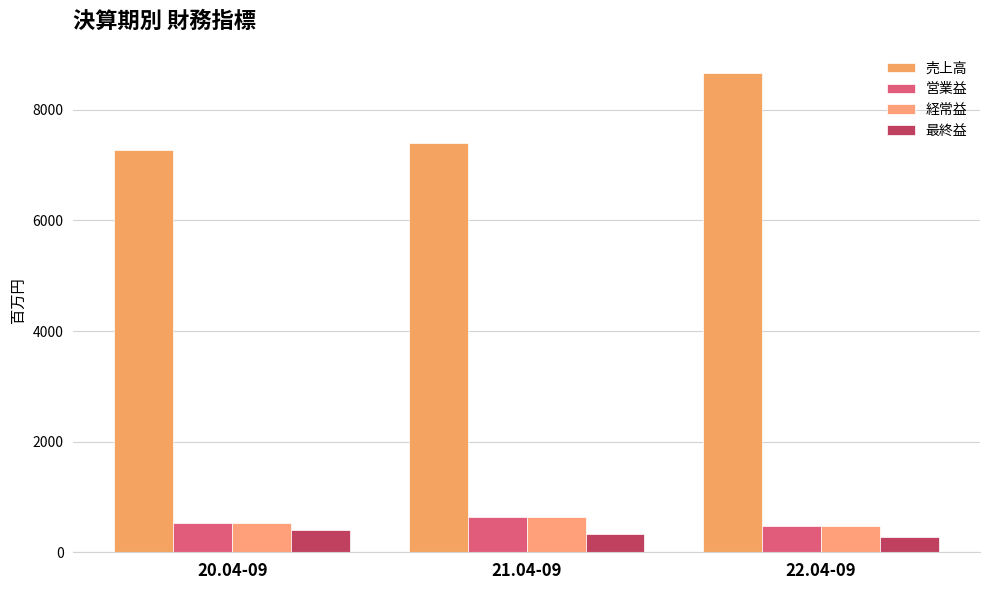

Reading left to right, what are all the values shown in this chart?

売上高: 7271	7402	8670
営業益: 531	632	469
経常益: 534	630	472
最終益: 404	328	280